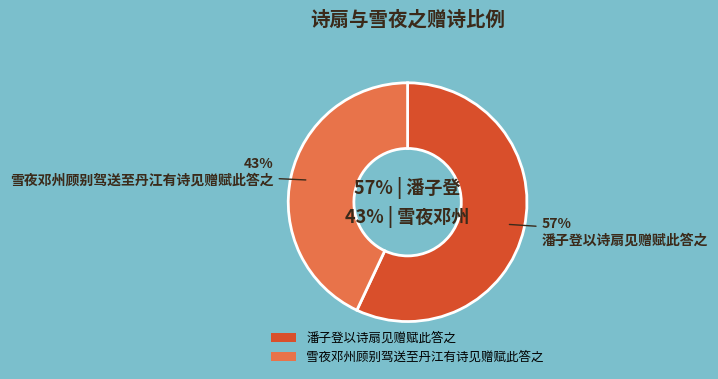

What percentage is NOT represented by 潘子登以诗扇见赠赋此答之?

43.0%